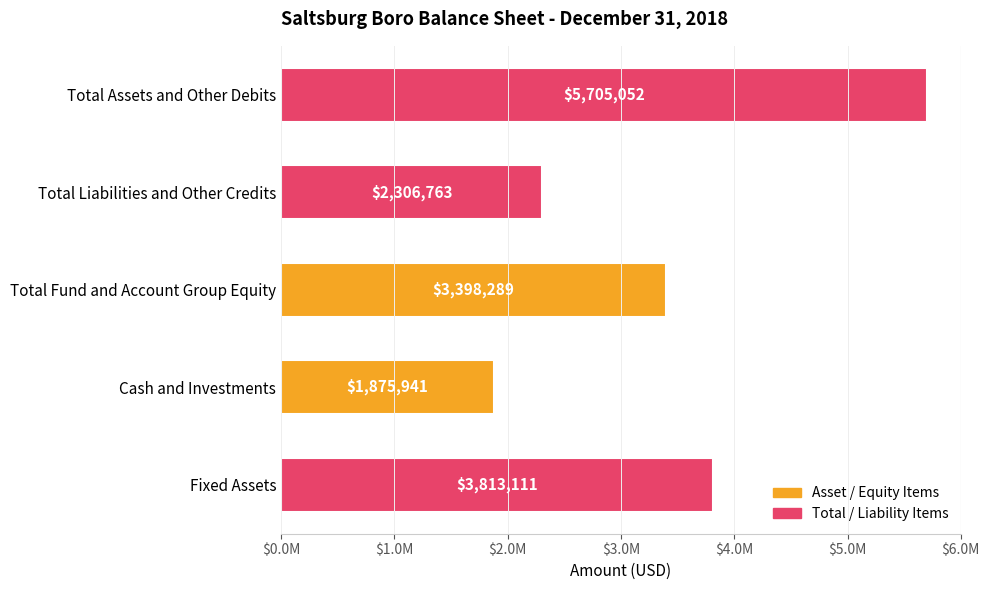

What is the difference between the maximum and minimum values?

3829111